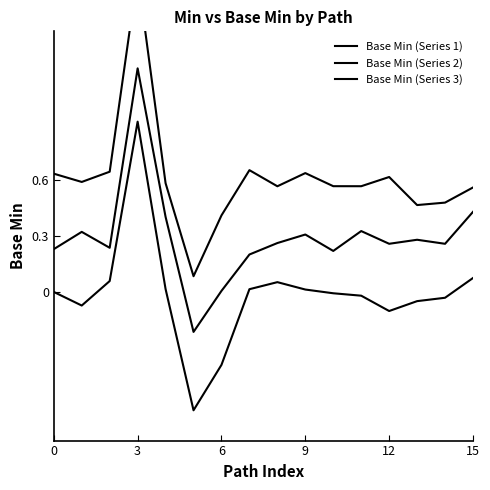

What is the difference between the maximum and second lowest values in the Base Min (Series 1) series?

1.3